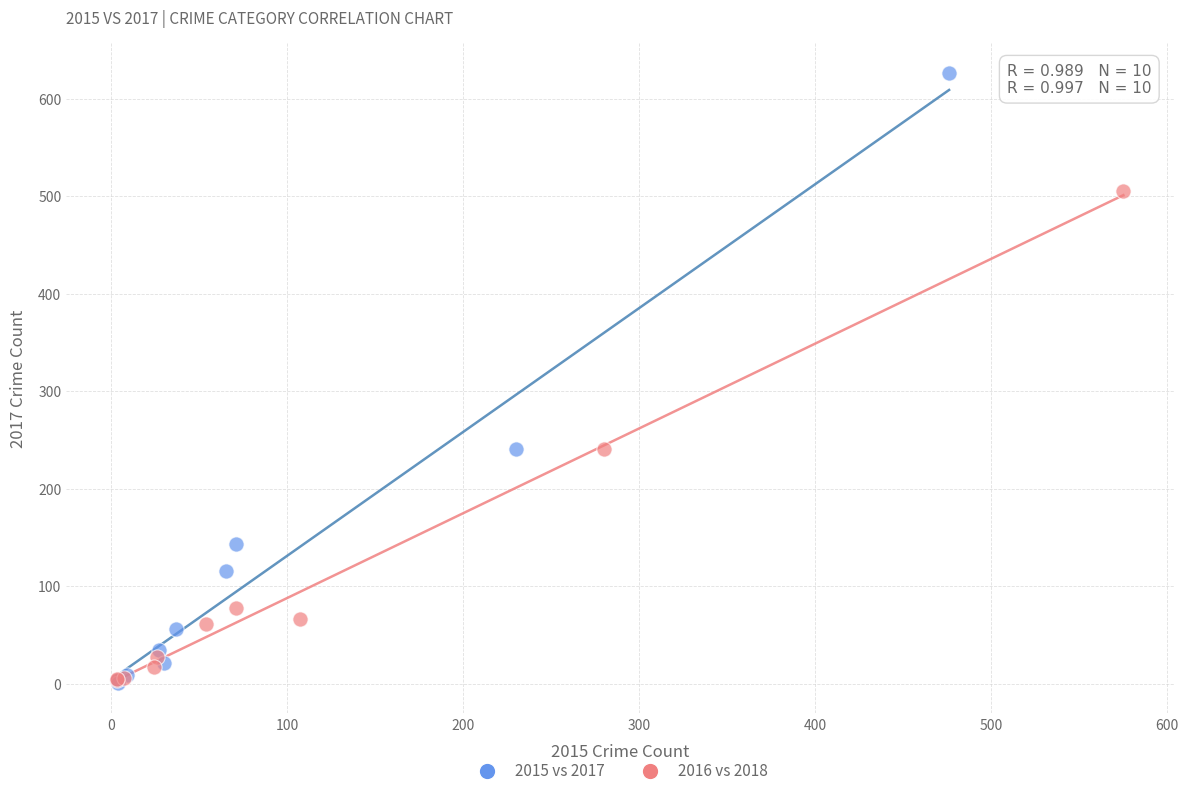

Which series has the largest Y range (max minus min)?

2015 vs 2017